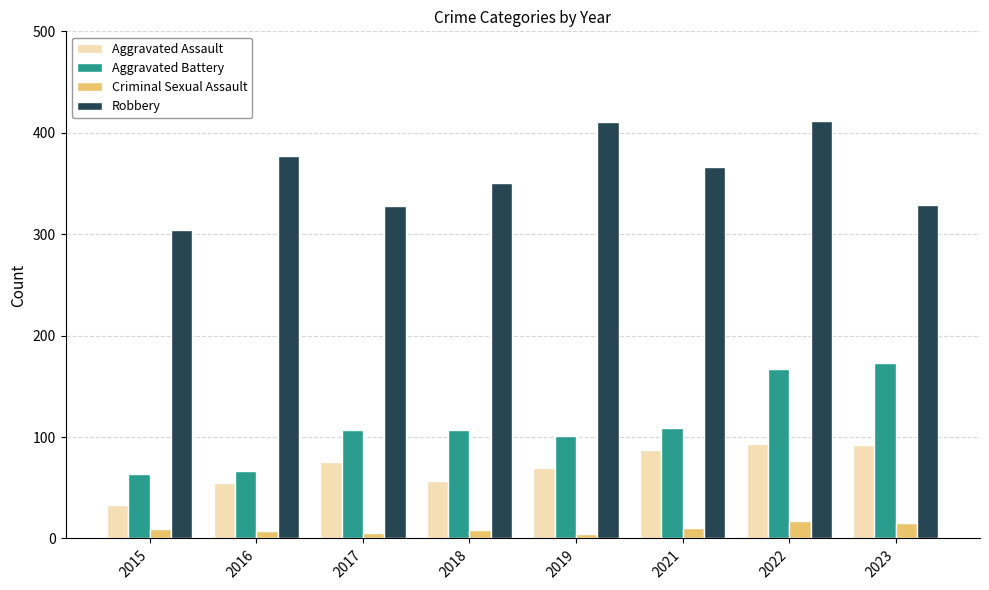

True or false: Aggravated Assault has a value of 87 at 2021.

True